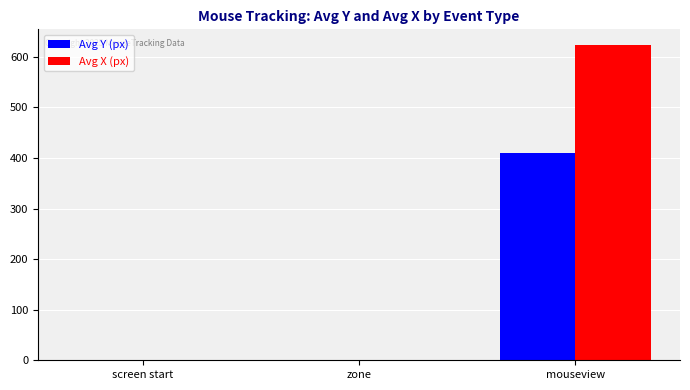

At which category does the chart reach its peak across all series?

mouseview